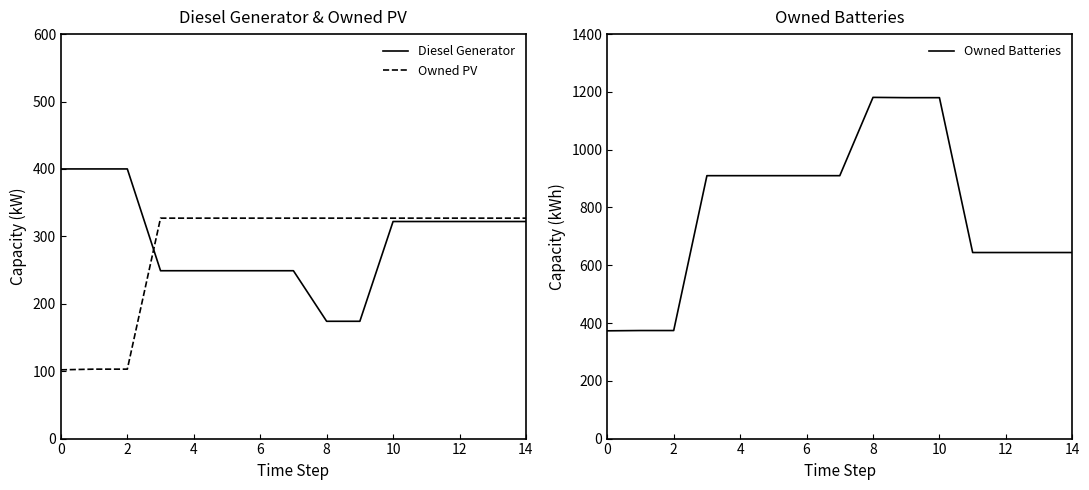

At which category is the sum across all series the highest?

10